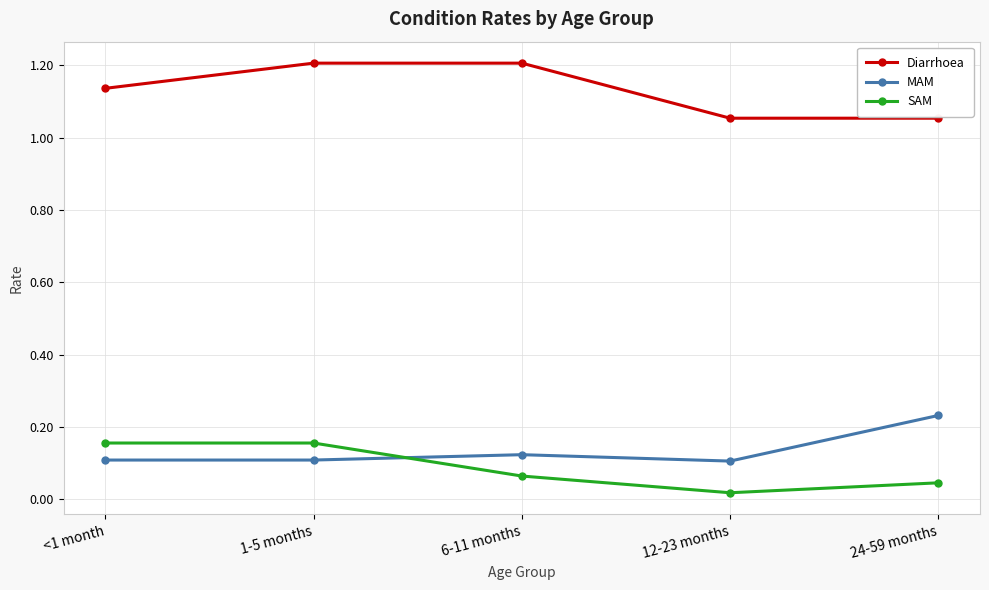

What is the greatest value displayed?

1.2